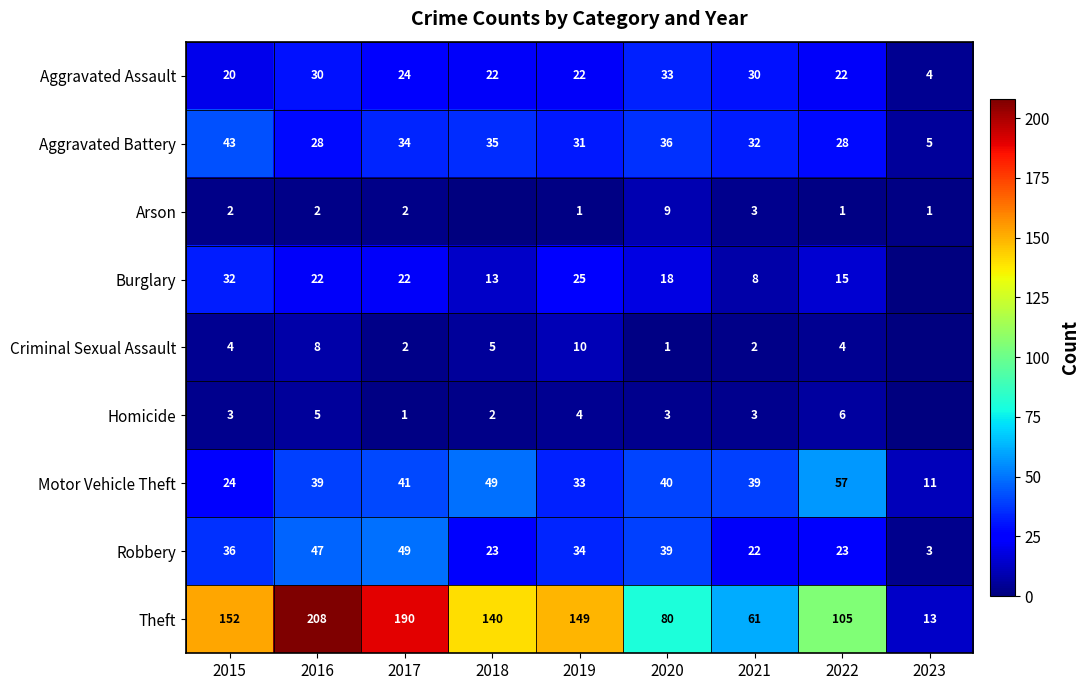

At which label is Aggravated Assault closest to 18?

2015